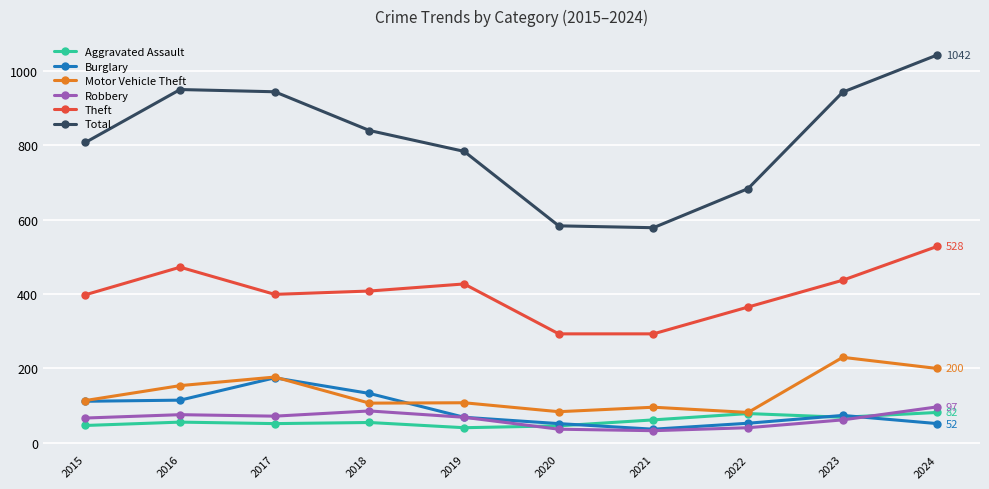

True or false: Theft and Robbery cross at least once.

False